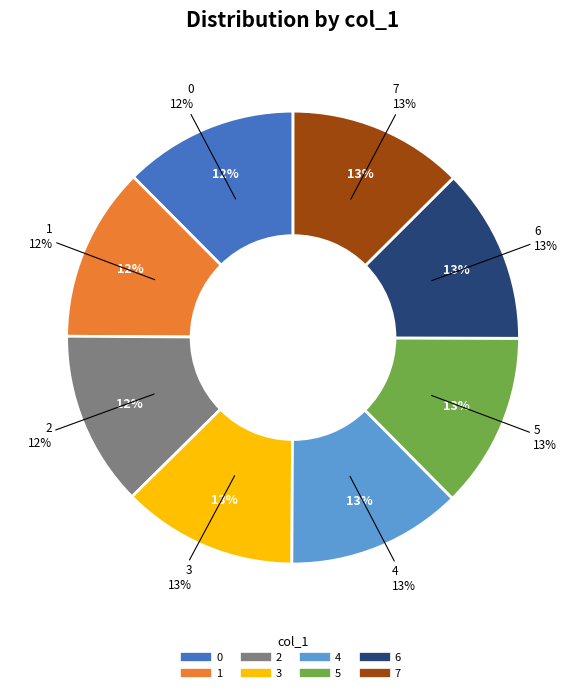

What percentage do 2 and 7 together represent?

25.0%